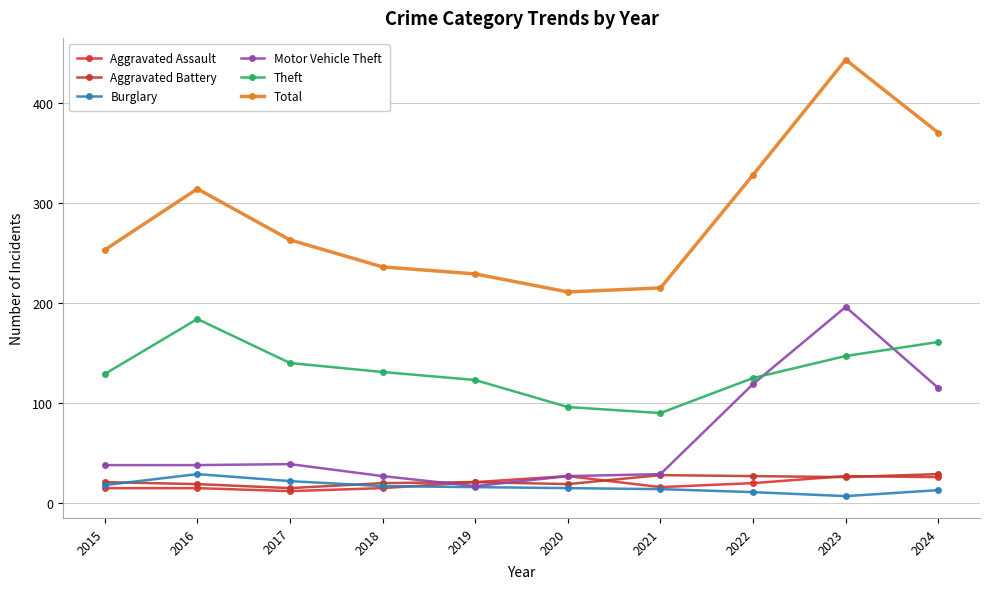

True or false: Aggravated Battery has a value of 19 at 2020.

True